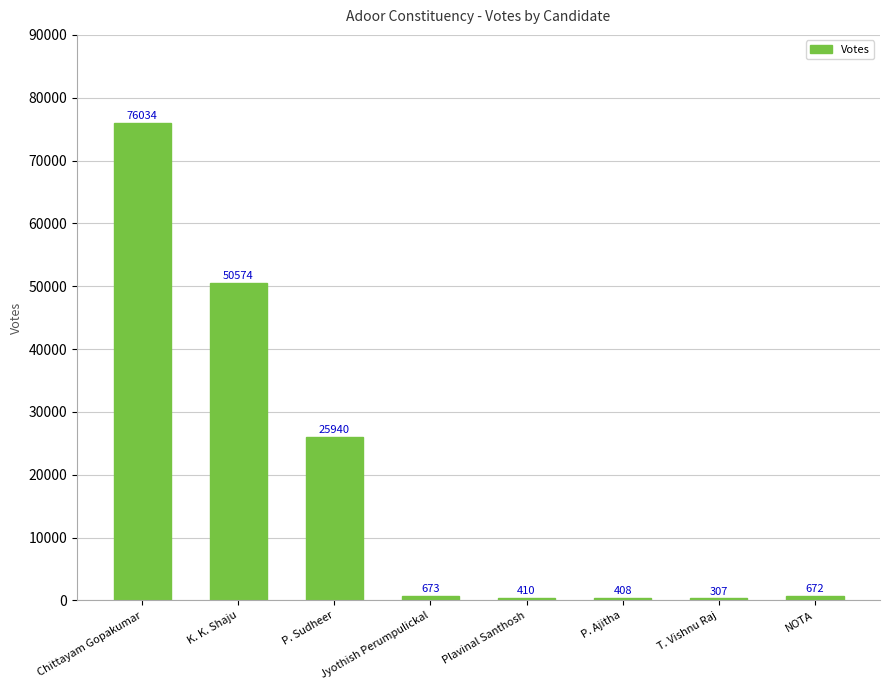

Rank the categories by value from highest to lowest.

Chittayam Gopakumar, K. K. Shaju, P. Sudheer, Jyothish Perumpulickal, NOTA, Plavinal Santhosh, P. Ajitha, T. Vishnu Raj